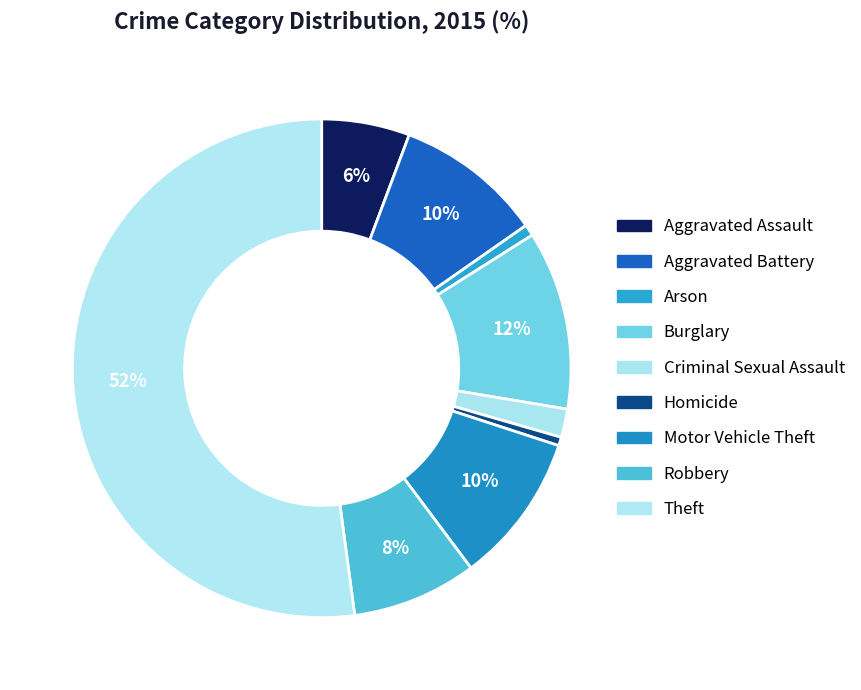

How many slices are in this pie chart?

9